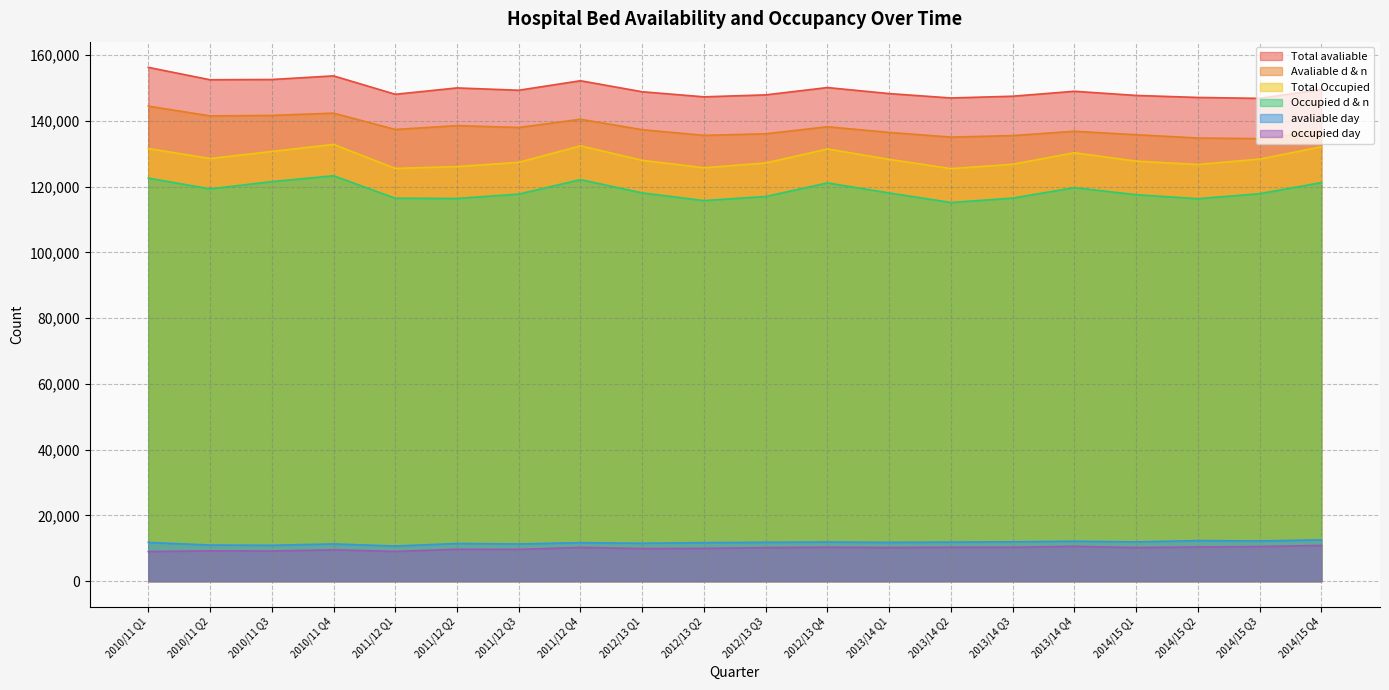

What is the value of the avaliable day point at the 13th from the left?

11801.9